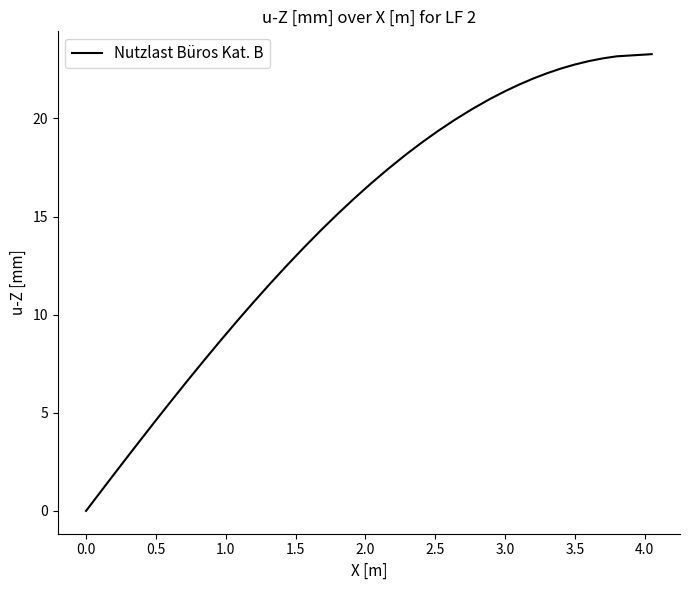

What is the difference between the maximum and minimum values?

23.3